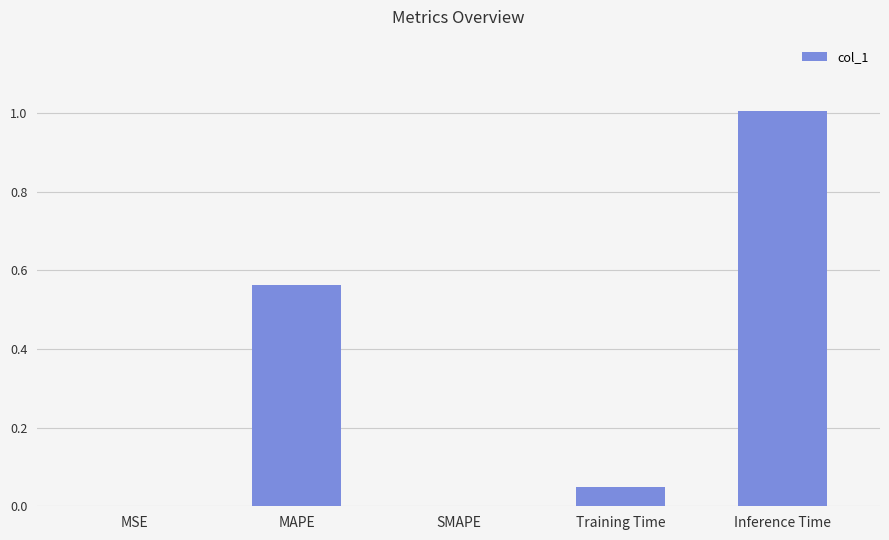

Which has a higher value, SMAPE or Training Time?

Training Time